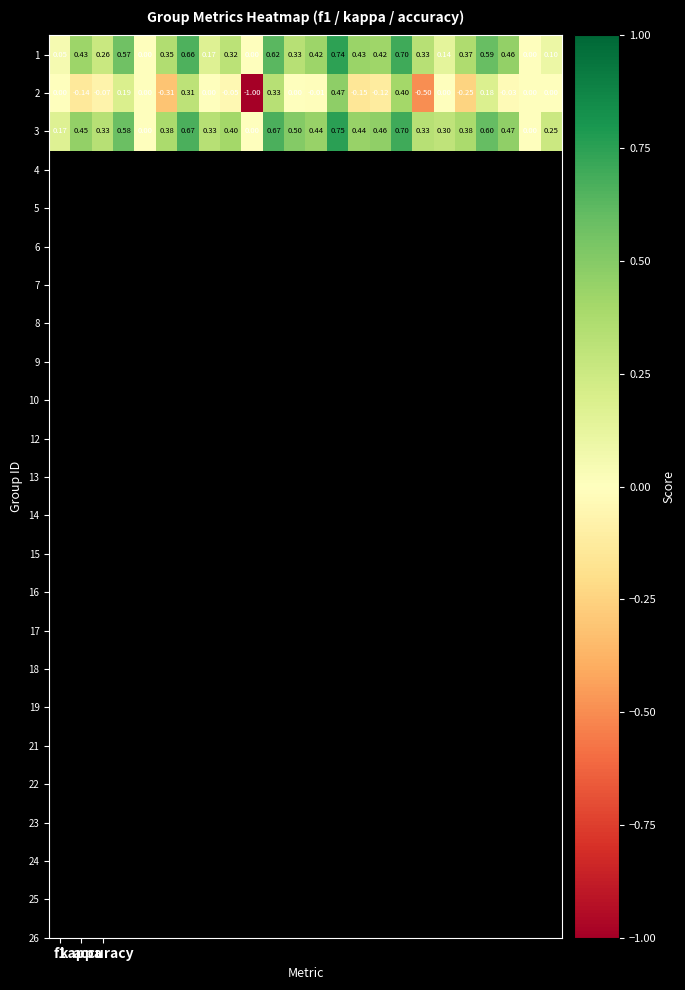

Count the number of data series in this chart.

3